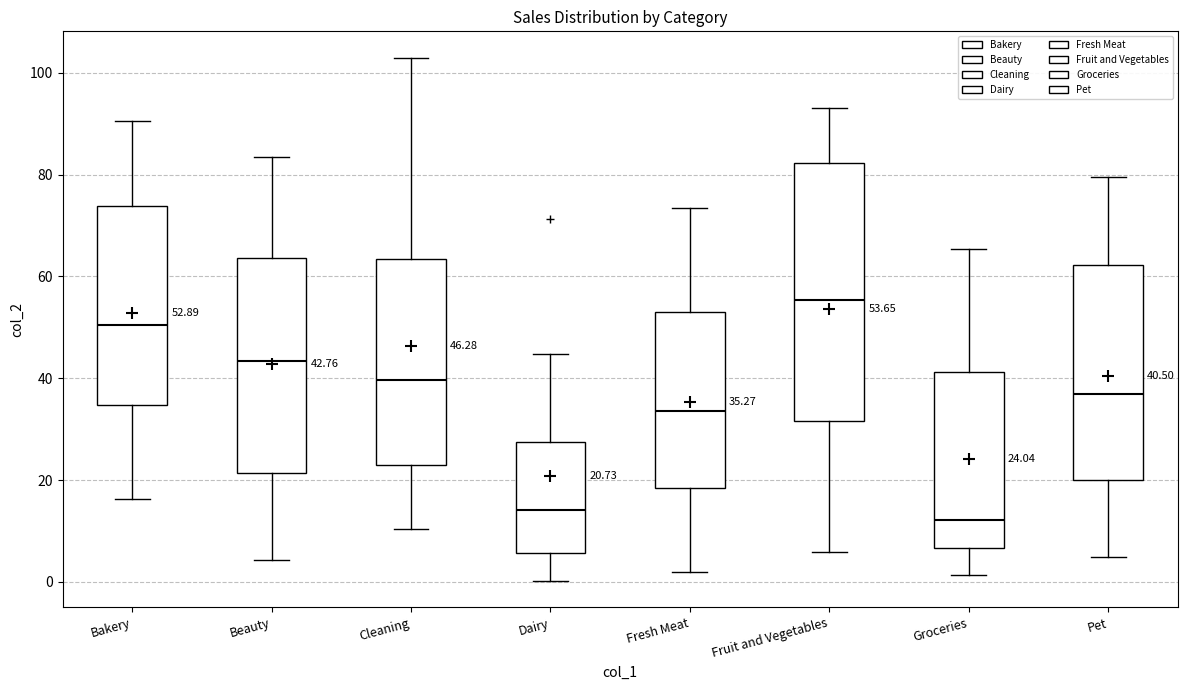

Which box's median line is the highest?

Fruit and Vegetables